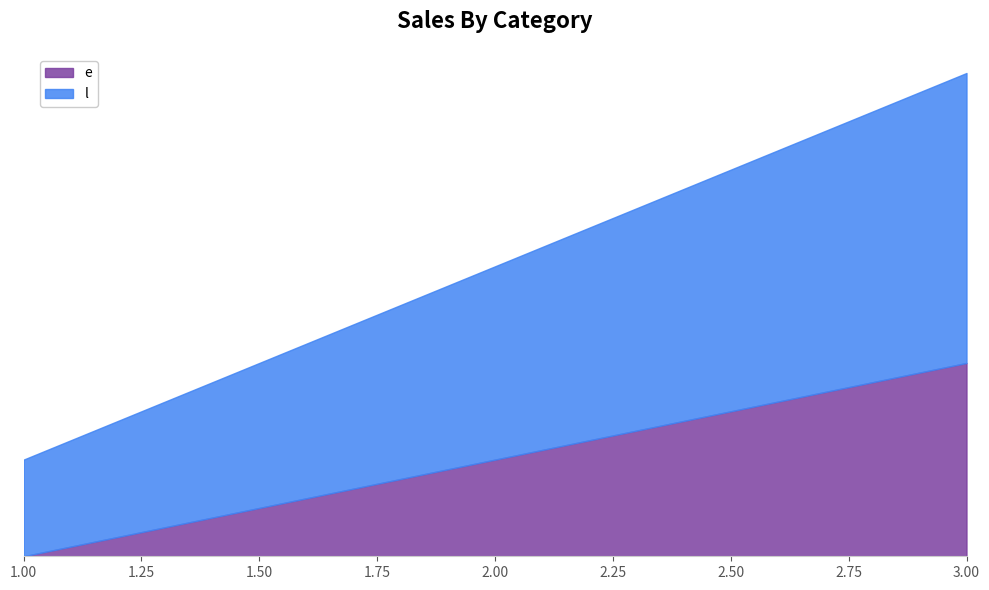

How many distinct data groups are displayed?

2